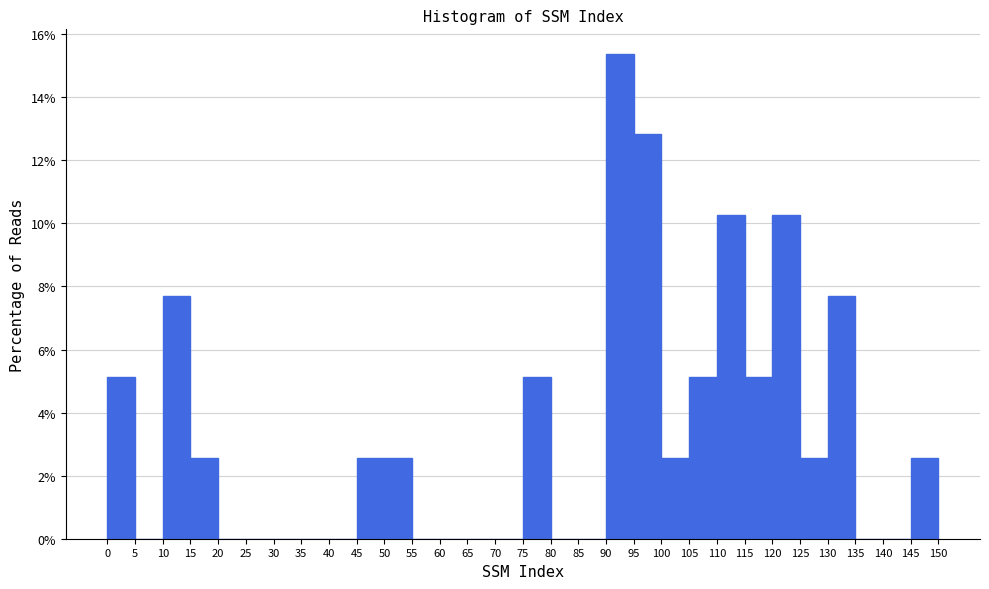

Reading left to right, list every bar in this chart as the range it spans on the x-axis followed by its height. The values are not printed on the chart, so give them approximately, as read against the axis.

0 to 5: 5.2
5 to 10: 0
10 to 15: 7.6
15 to 20: 2.6
20 to 25: 0
25 to 30: 0
30 to 35: 0
35 to 40: 0
40 to 45: 0
45 to 50: 2.6
50 to 55: 2.6
55 to 60: 0
60 to 65: 0
65 to 70: 0
70 to 75: 0
75 to 80: 5.2
80 to 85: 0
85 to 90: 0
90 to 95: 15.4
95 to 100: 12.8
100 to 105: 2.6
105 to 110: 5.2
110 to 115: 10.2
115 to 120: 5.2
120 to 125: 10.2
125 to 130: 2.6
130 to 135: 7.6
135 to 140: 0
140 to 145: 0
145 to 150: 2.6